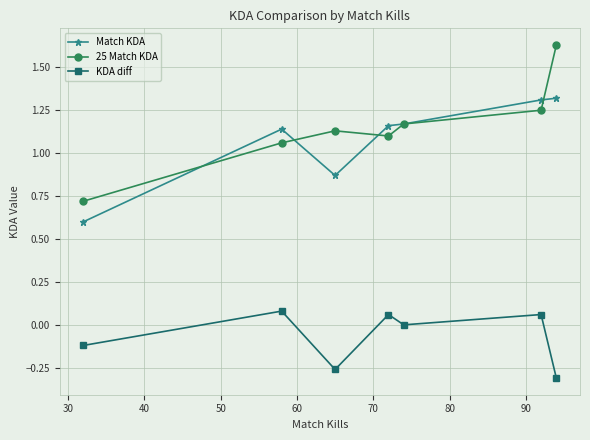

Which series has the largest range (max minus min)?

25 Match KDA